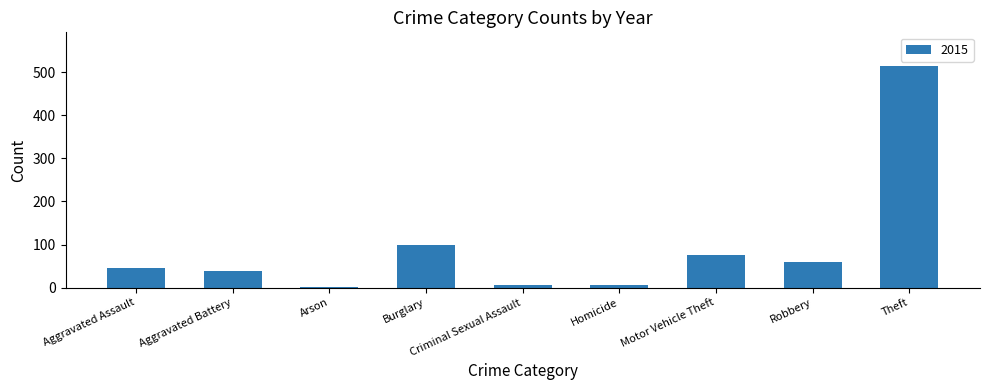

Where is the data nearest to the value 258?

Burglary